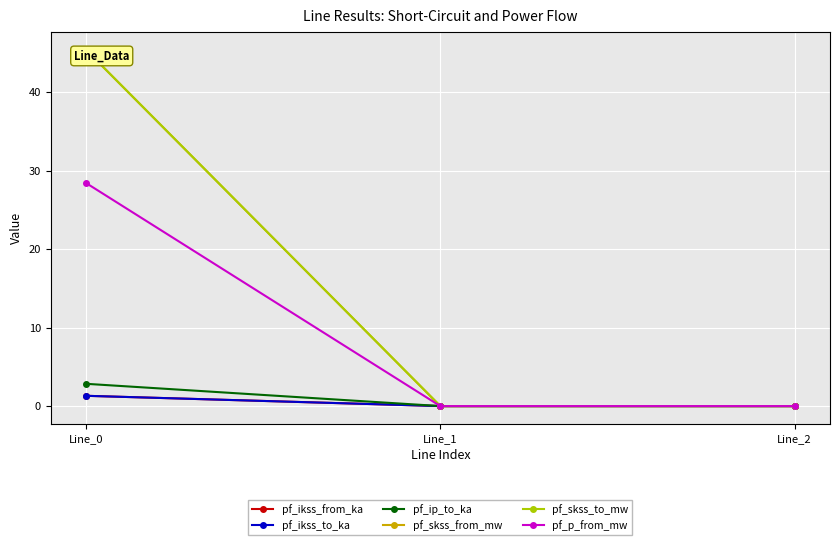

Between Line_0 and Line_1, which is larger?

Line_0